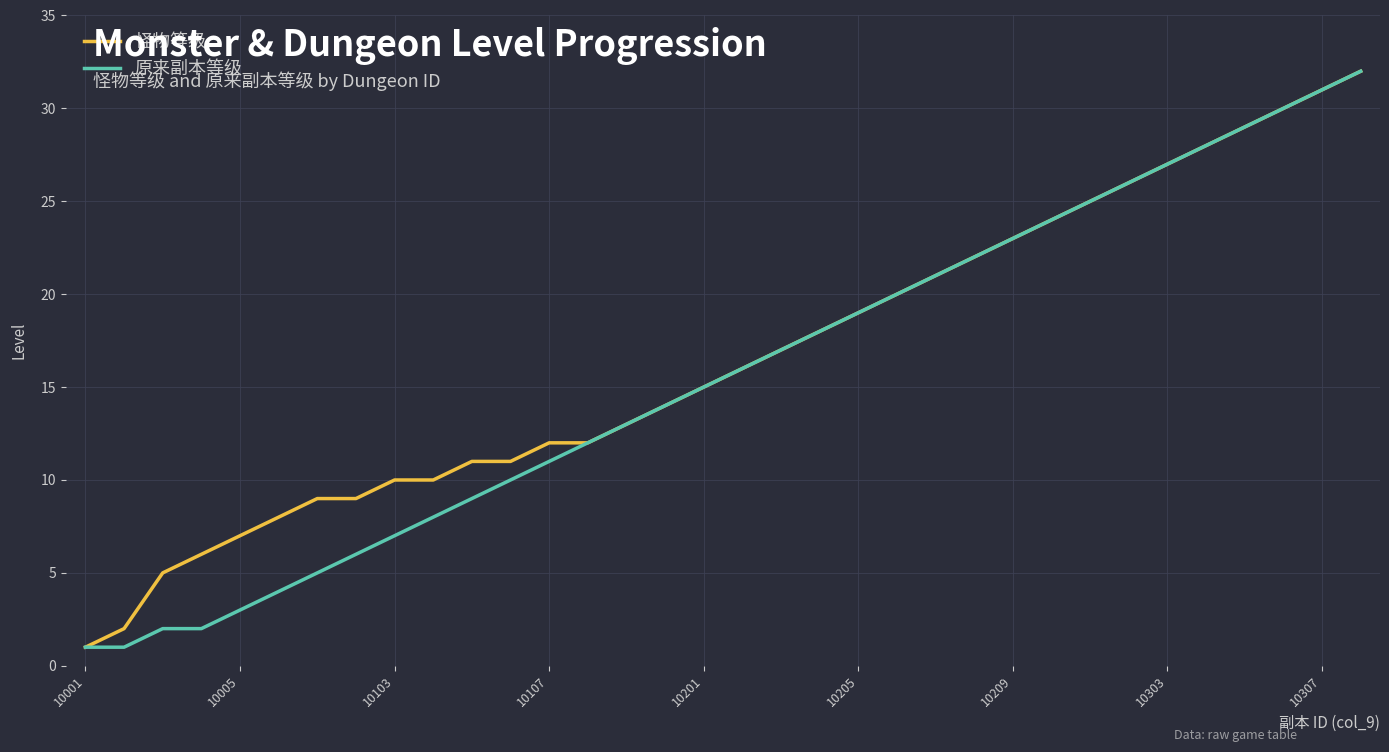

What is the highest value of the 原来副本等级 series?

32